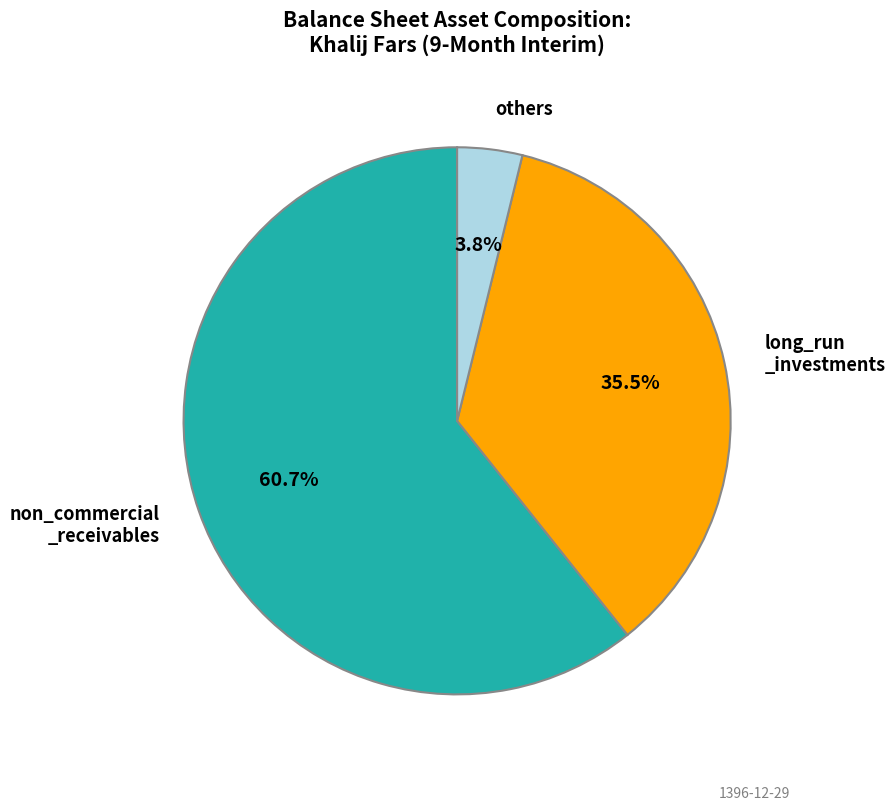

How many segments does this pie chart have?

3